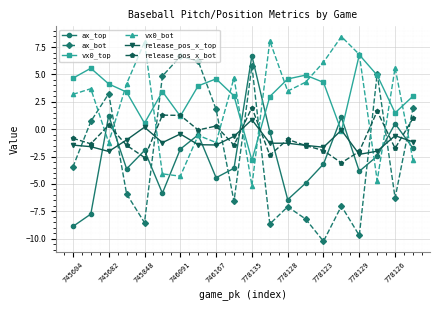

What is the value of the ax_top point at the 18th from the left?

-2.5